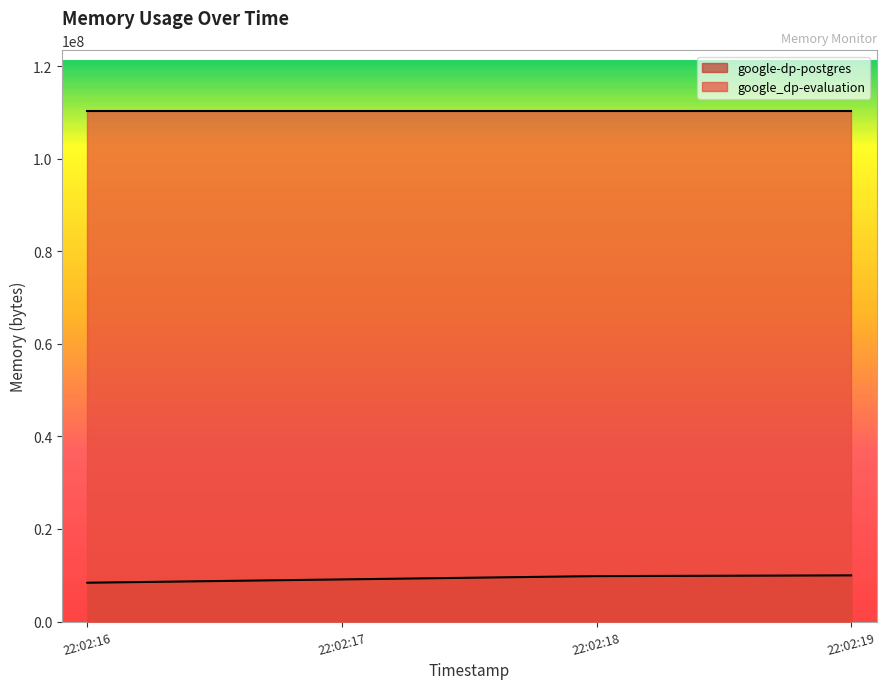

What is the spread (max minus min) of values at 2021-05-13T22:02:18?

100241408